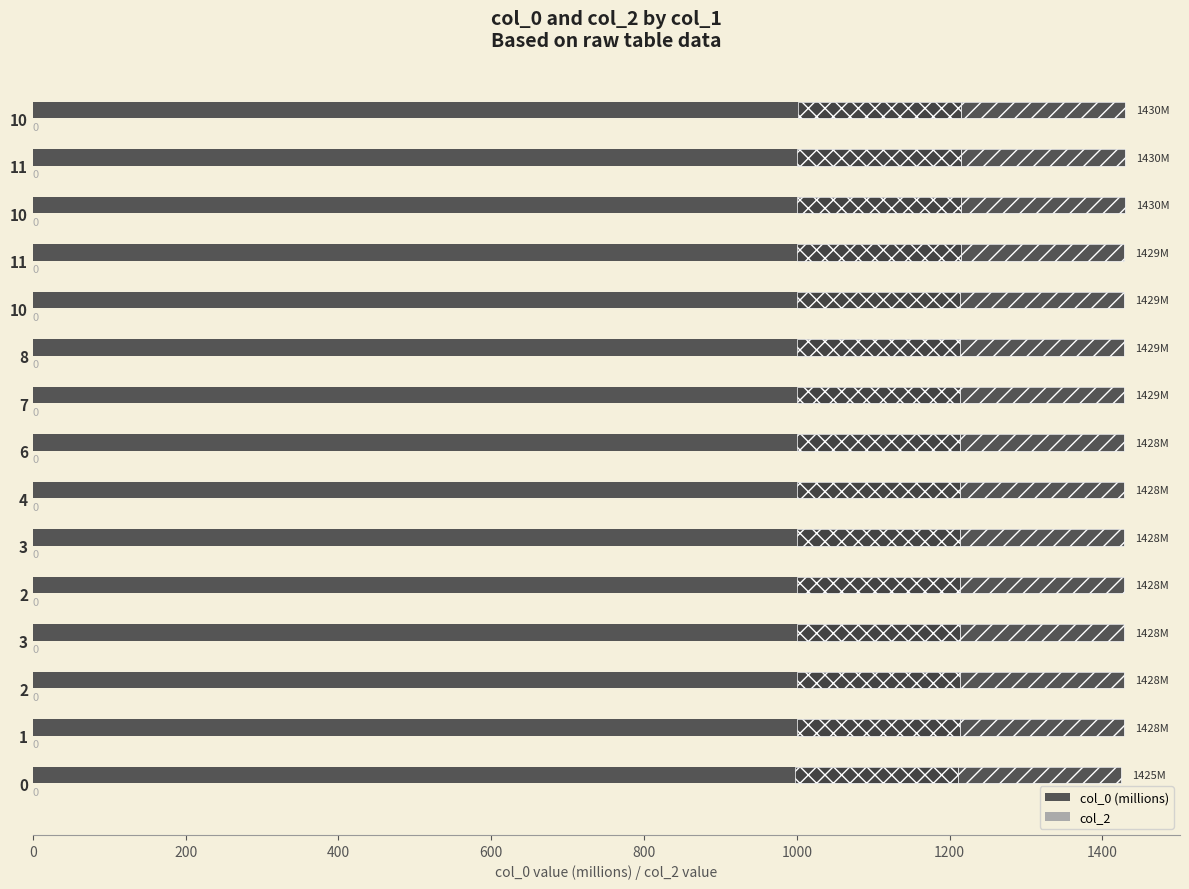

Which series has the largest total across all categories?

col_0 (millions)